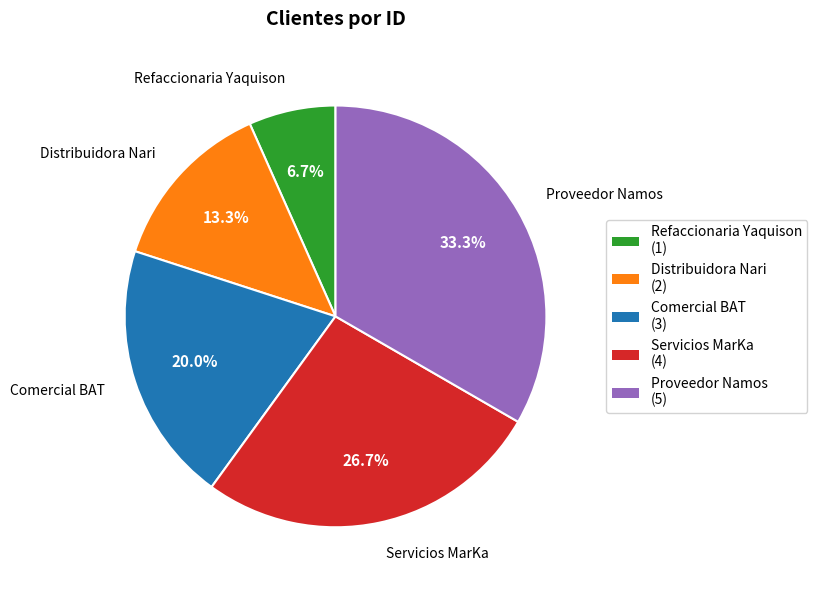

To the nearest percent, what is the difference between the Distribuidora Nari and Comercial BAT slice percentages?

7%